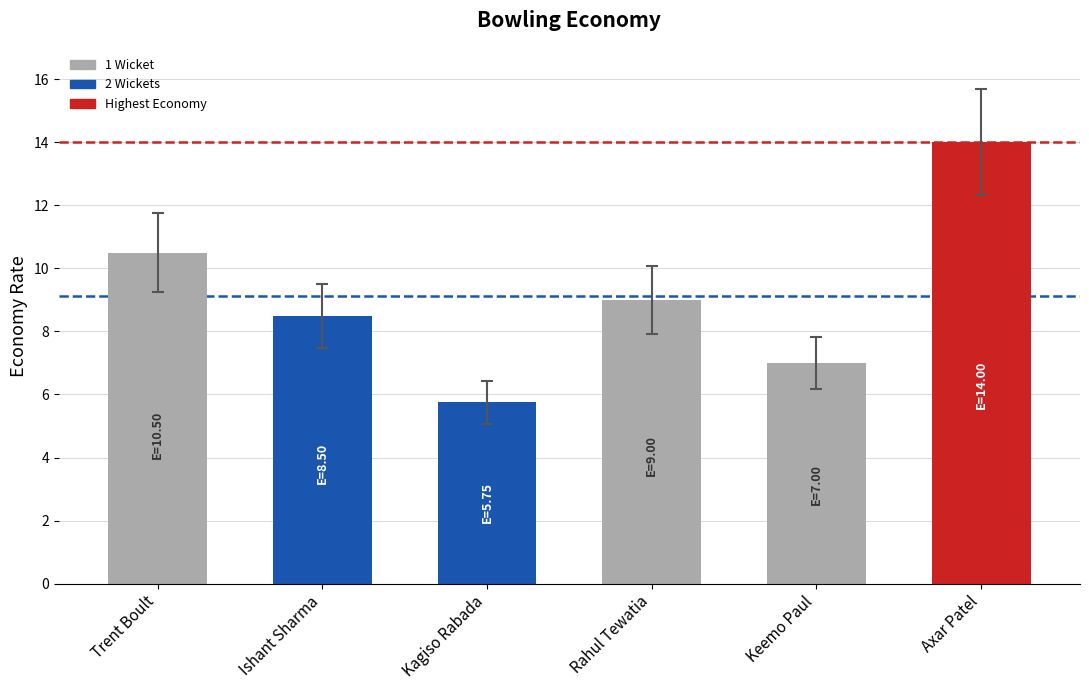

Rank the categories by value from lowest to highest.

Kagiso Rabada, Keemo Paul, Ishant Sharma, Rahul Tewatia, Trent Boult, Axar Patel